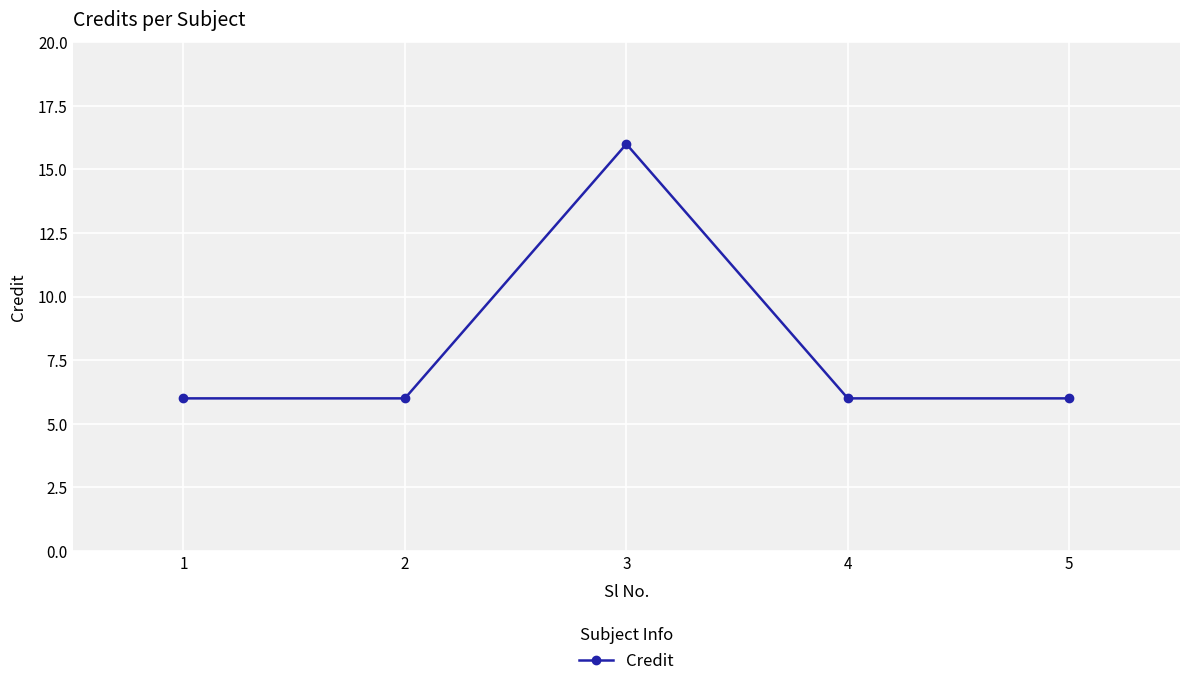

Reading right to left, transcribe all the data shown in this chart.

6	6	16	6	6